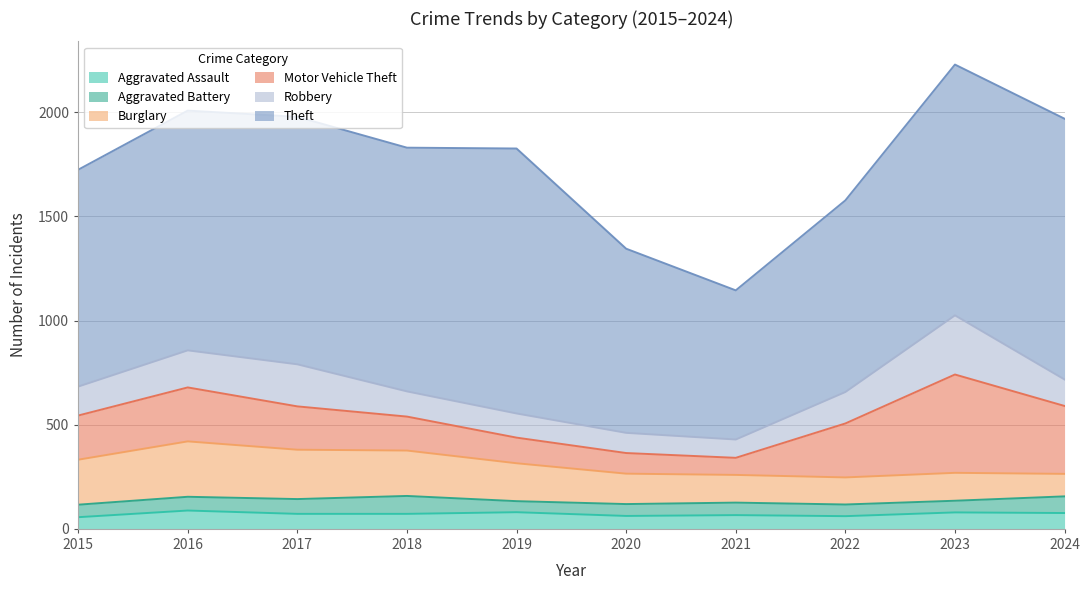

What is the maximum value for Aggravated Battery?

86